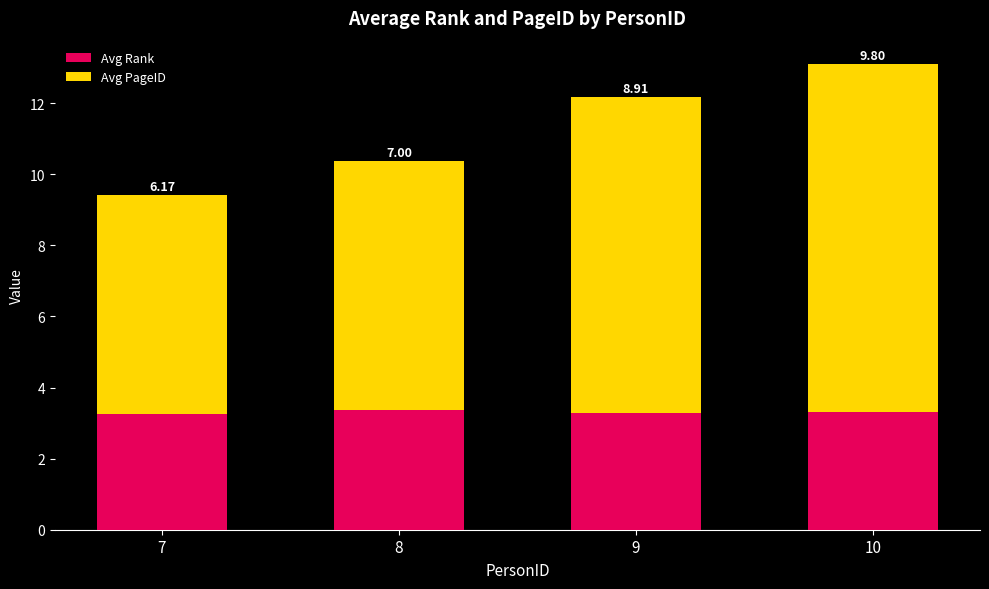

What is the sum of the Avg Rank values at 8 and 7?

6.6